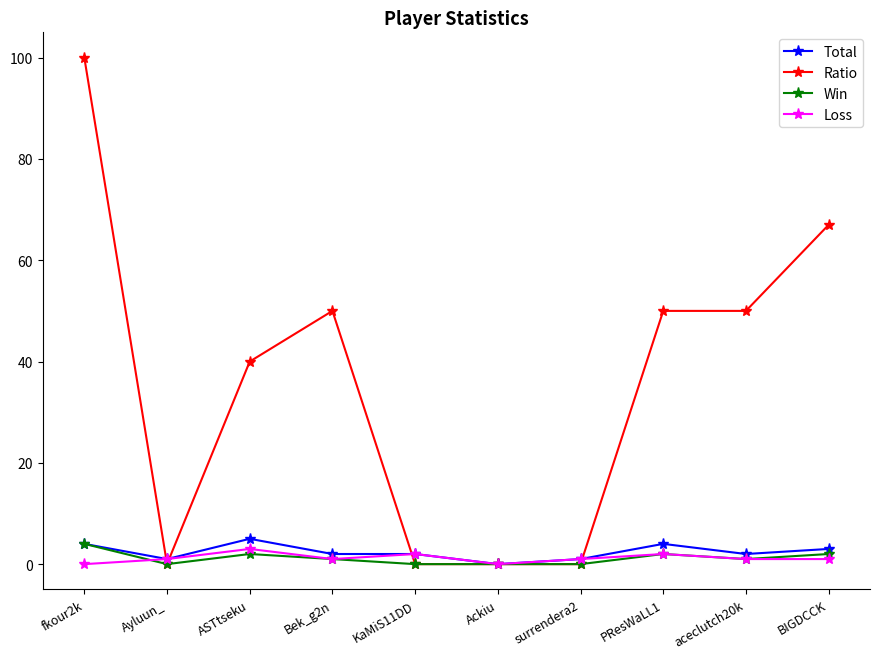

Reading left to right, transcribe all the data shown in this chart.

Total: 4	1	5	2	2	0	1	4	2	3
Ratio: 100	0	40	50	0	0	0	50	50	67
Win: 4	0	2	1	0	0	0	2	1	2
Loss: 0	1	3	1	2	0	1	2	1	1